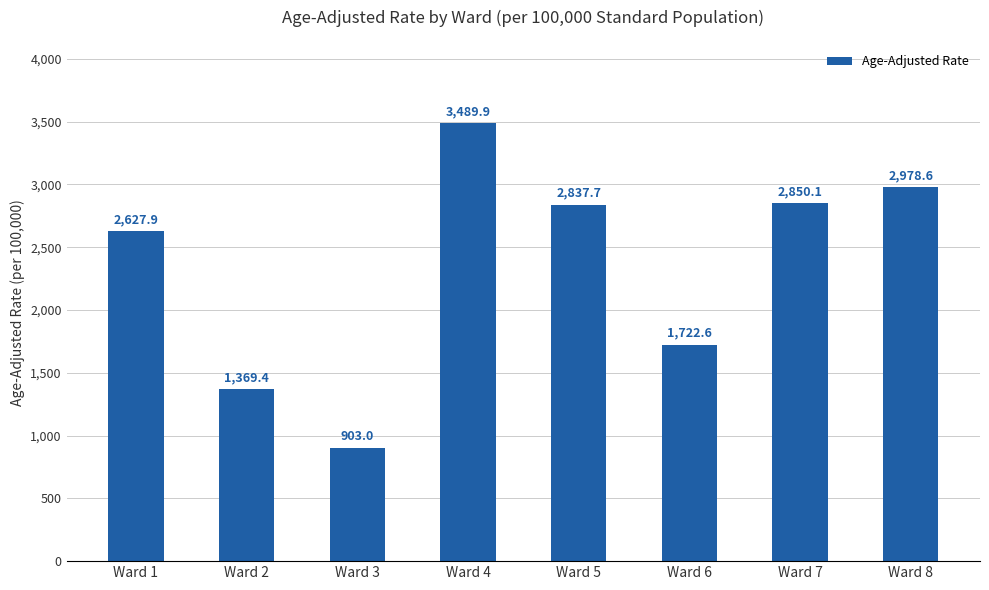

What is the value of the 7th bar from the left?

2850.1